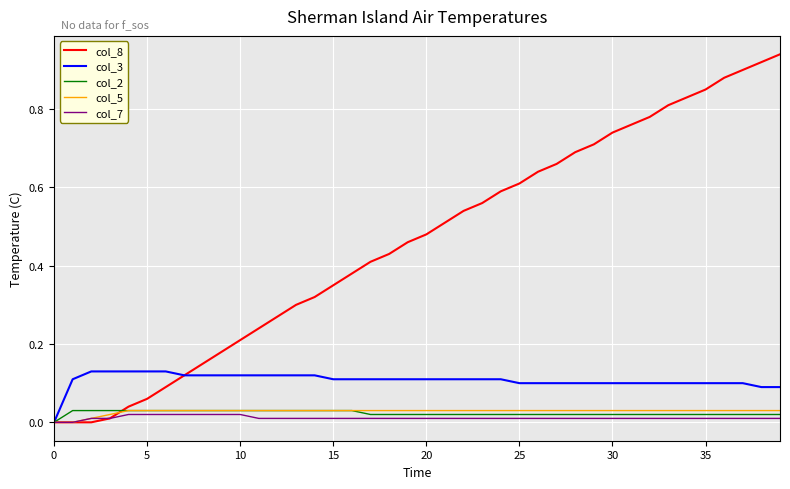

Which series has the widest spread of values?

col_8